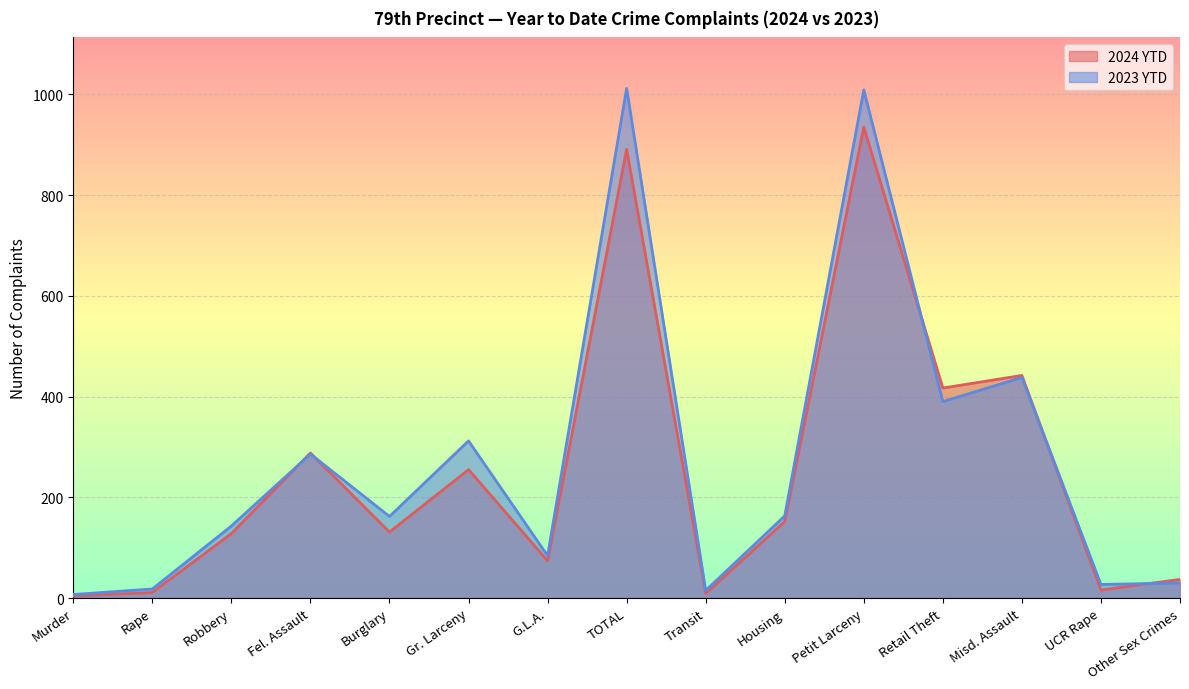

Where does the 2024 YTD series first go above 131?

Fel. Assault